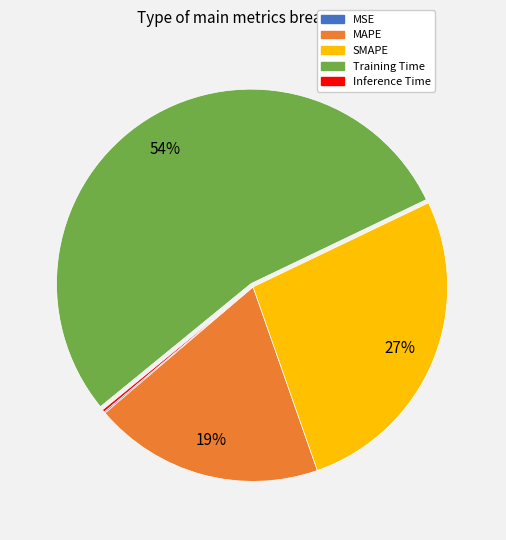

To the nearest percent, what is the difference between the largest and smallest slice percentages?

54%